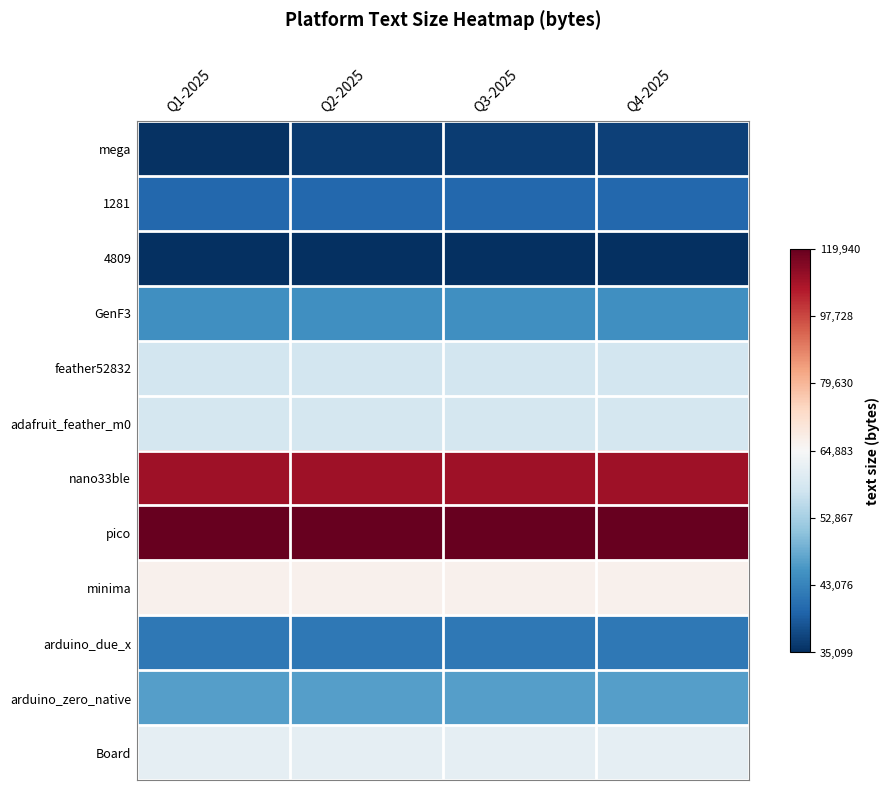

Reading right to left, transcribe all the data shown in this chart.

mega: Q4-2025=10.5	Q3-2025=10.5	Q2-2025=10.5	Q1-2025=10.5
1281: Q4-2025=10.6	Q3-2025=10.6	Q2-2025=10.6	Q1-2025=10.6
4809: Q4-2025=10.5	Q3-2025=10.5	Q2-2025=10.5	Q1-2025=10.5
GenF3: Q4-2025=10.7	Q3-2025=10.7	Q2-2025=10.7	Q1-2025=10.7
feather52832: Q4-2025=11.0	Q3-2025=11.0	Q2-2025=11.0	Q1-2025=11.0
adafruit_feather_m0: Q4-2025=11.0	Q3-2025=11.0	Q2-2025=11.0	Q1-2025=11.0
nano33ble: Q4-2025=11.6	Q3-2025=11.6	Q2-2025=11.6	Q1-2025=11.6
pico: Q4-2025=11.7	Q3-2025=11.7	Q2-2025=11.7	Q1-2025=11.7
minima: Q4-2025=11.1	Q3-2025=11.1	Q2-2025=11.1	Q1-2025=11.1
arduino_due_x: Q4-2025=10.6	Q3-2025=10.6	Q2-2025=10.6	Q1-2025=10.6
arduino_zero_native: Q4-2025=10.7	Q3-2025=10.7	Q2-2025=10.7	Q1-2025=10.7
Board: Q4-2025=11.0	Q3-2025=11.0	Q2-2025=11.0	Q1-2025=11.0